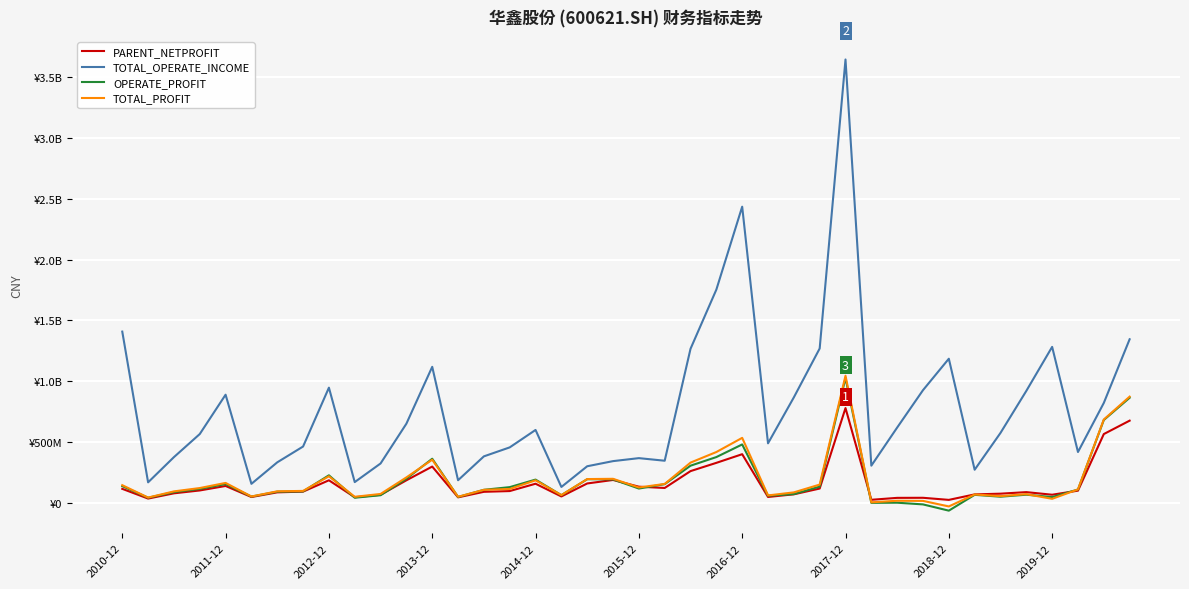

Which series has the largest range (max minus min)?

TOTAL_OPERATE_INCOME